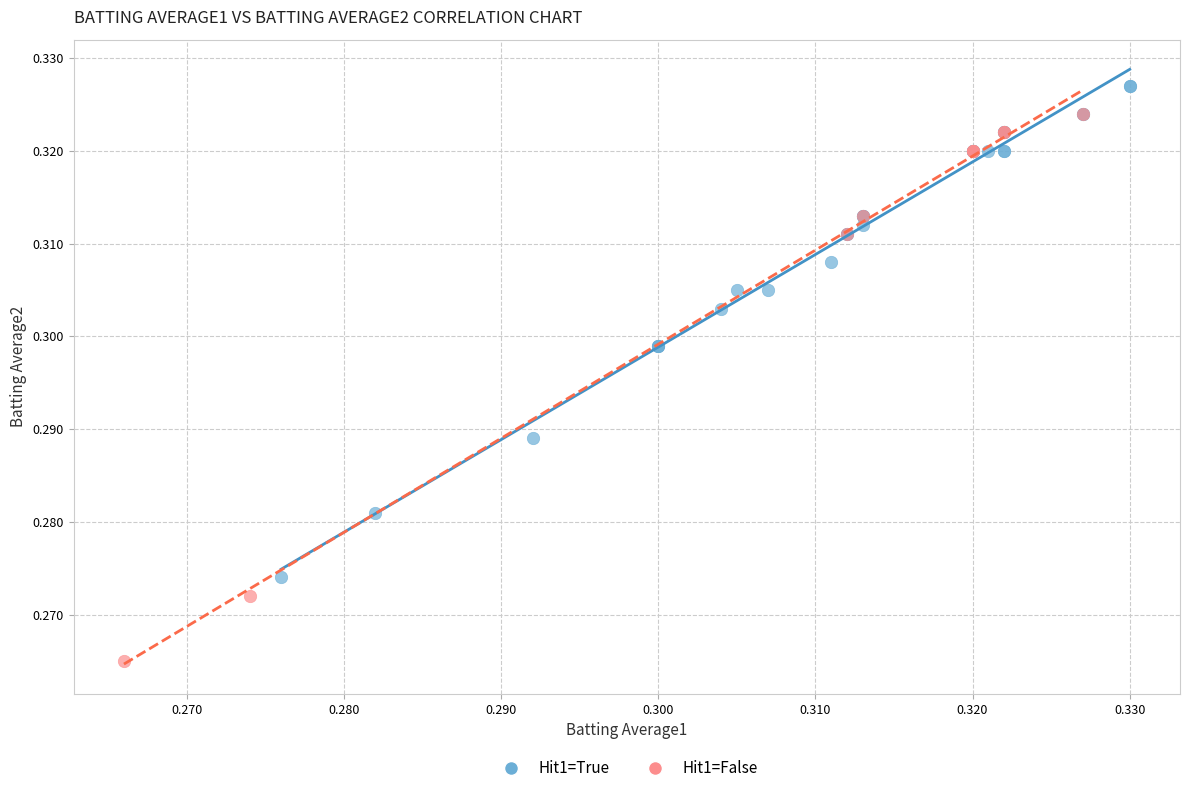

Which series contains the highest Y value?

Hit1=True